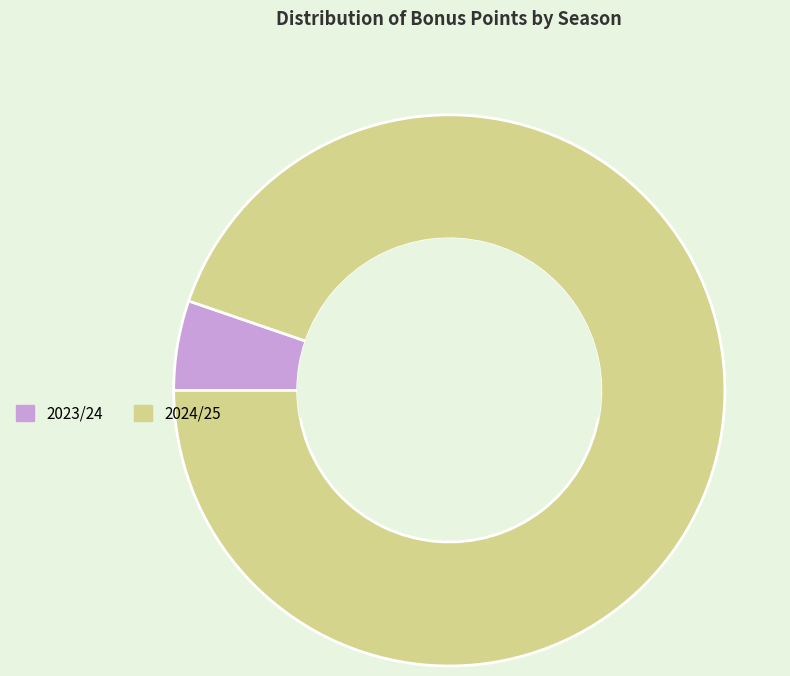

Which slice is the smallest?

2023/24